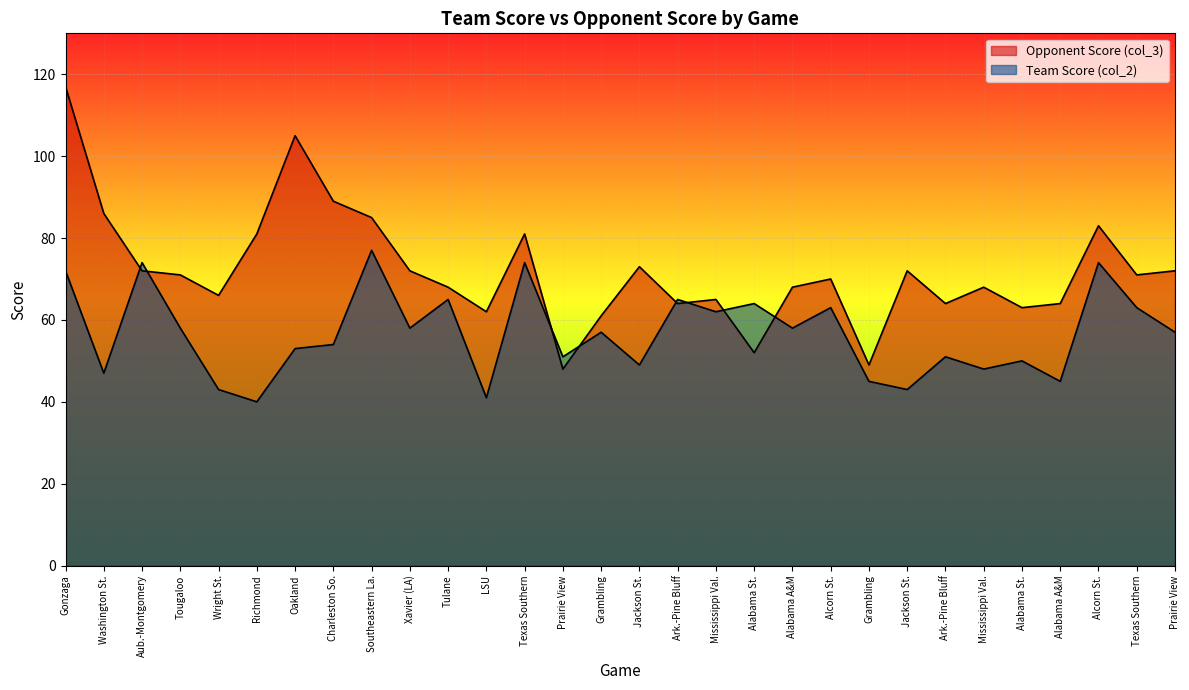

Which has a higher value, Prairie View or Aub.-Montgomery?

Aub.-Montgomery